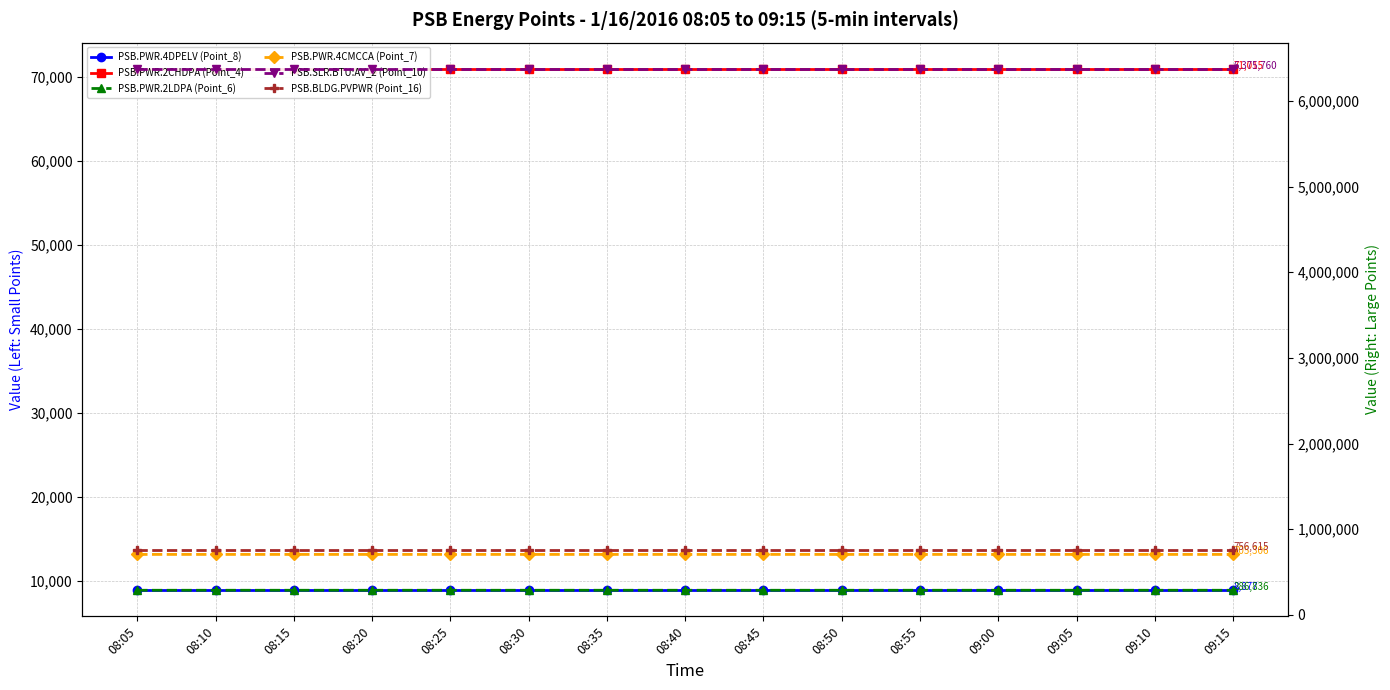

What are all the series names shown in the legend?

PSB.PWR.4DPELV (Point_8), PSB.PWR.2CHDPA (Point_4), PSB.PWR.2LDPA (Point_6), PSB.PWR.4CMCCA (Point_7), PSB.SLR.BTU:AV_2 (Point_10), PSB.BLDG.PVPWR (Point_16)